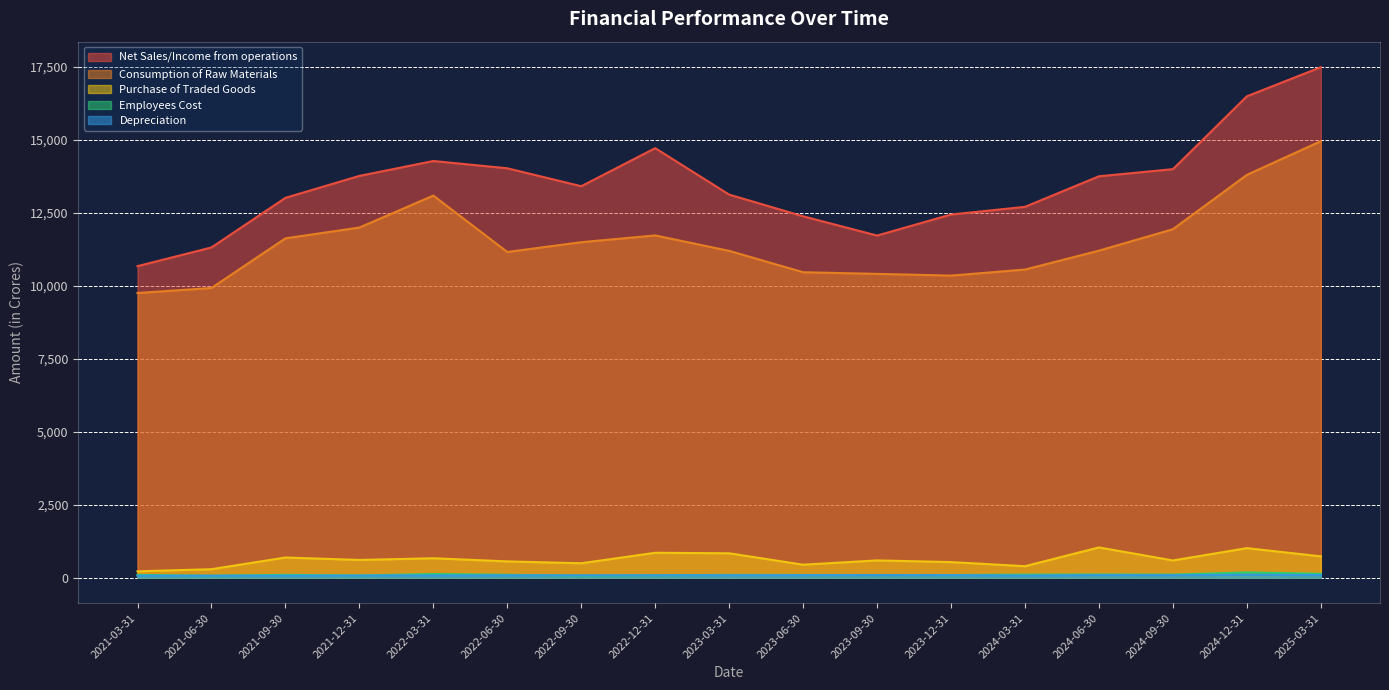

List the series in order of their peak value, highest first.

Net Sales/Income from operations, Consumption of Raw Materials, Purchase of Traded Goods, Employees Cost, Depreciation